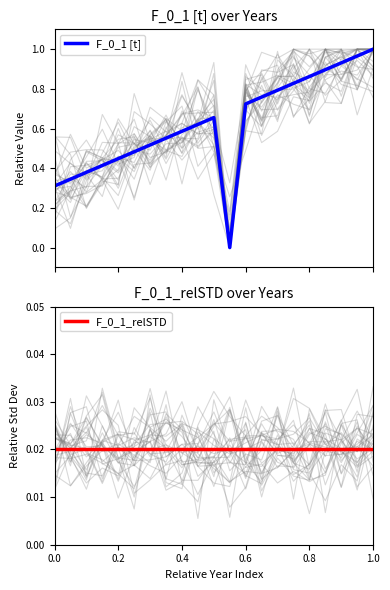

The value of F_0_1_relSTD at 0.8 is 0.0. True or false?

False